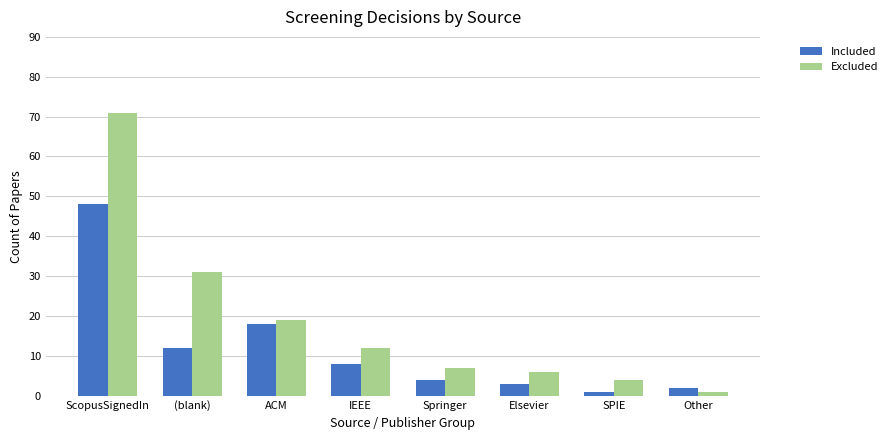

Reading left to right, transcribe all the data shown in this chart.

Included: ScopusSignedIn=48	(blank)=12	ACM=18	IEEE=8	Springer=4	Elsevier=3	SPIE=1	Other=2
Excluded: ScopusSignedIn=71	(blank)=31	ACM=19	IEEE=12	Springer=7	Elsevier=6	SPIE=4	Other=1